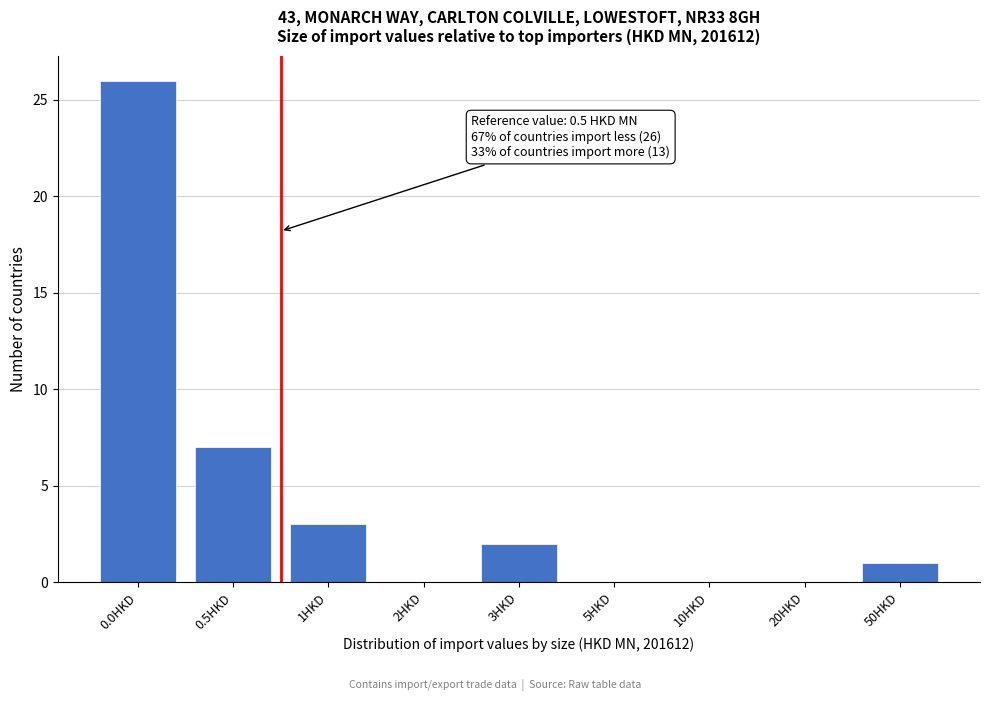

Reading left to right, what are all the values shown in this chart?

0.0HKD=26	0.5HKD=7	1HKD=3	2HKD=0	3HKD=2	5HKD=0	10HKD=0	20HKD=0	50HKD=1